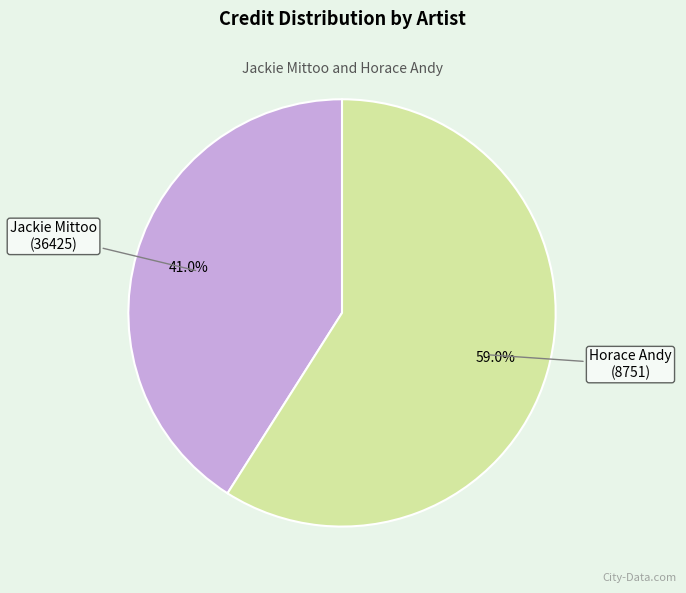

To the nearest percent, what is the average slice percentage?

50%